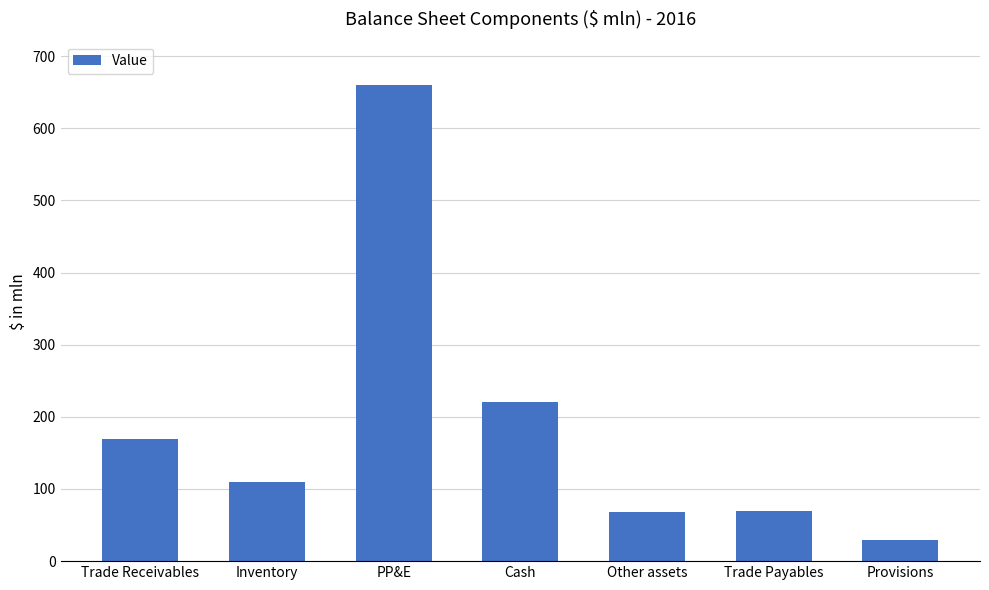

At which category does the chart reach its peak across all series?

PP&E